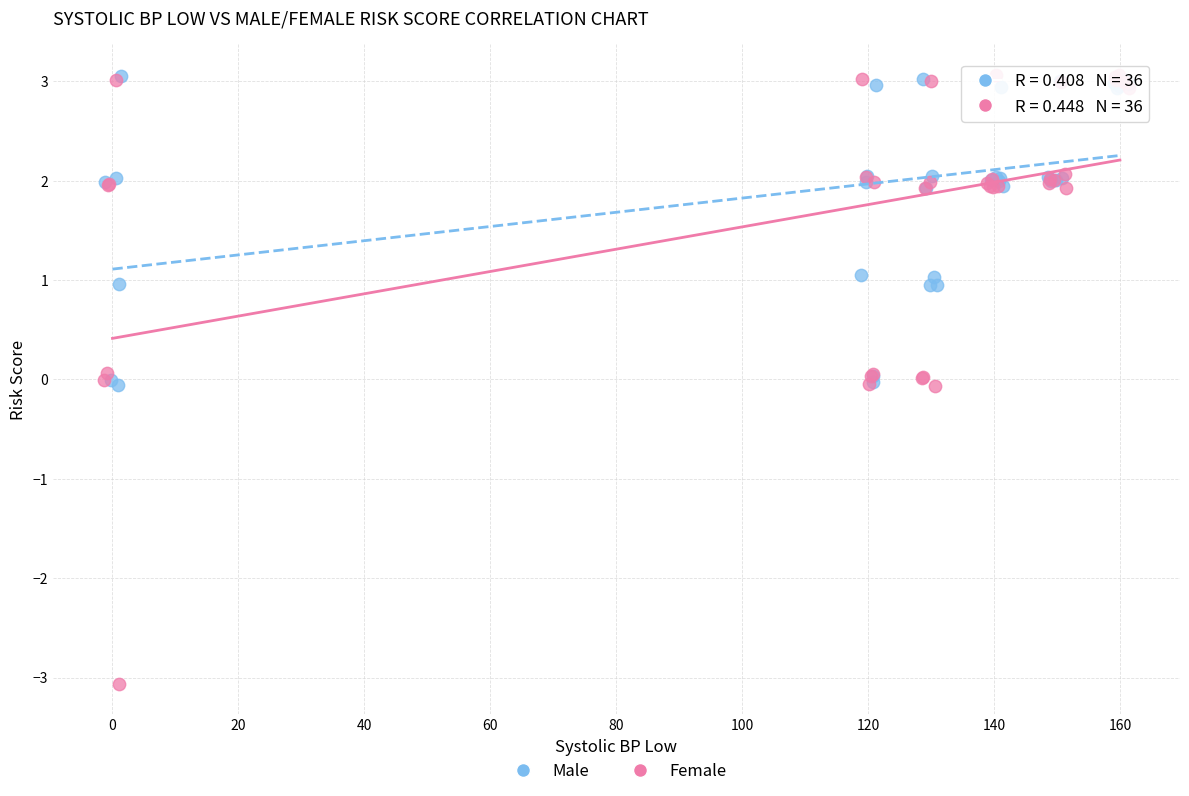

Which series has the widest spread of Y values?

Female